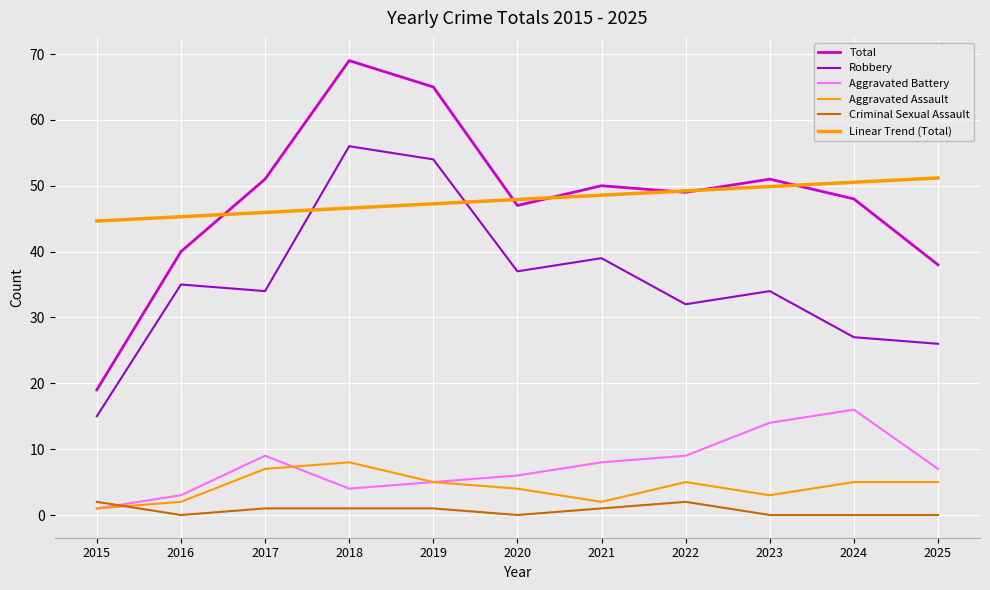

What is the approximate value of Linear Trend (Total) at 2021?

48.6